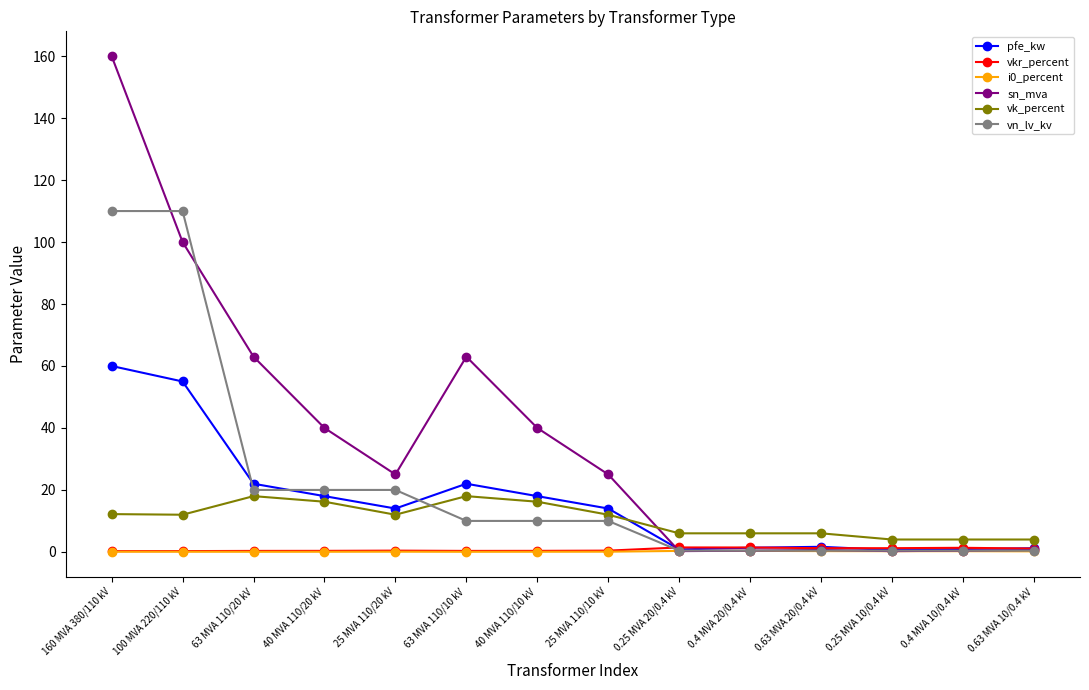

True or false: pfe_kw has a value of 60.0 at 160 MVA 380/110 kV.

True